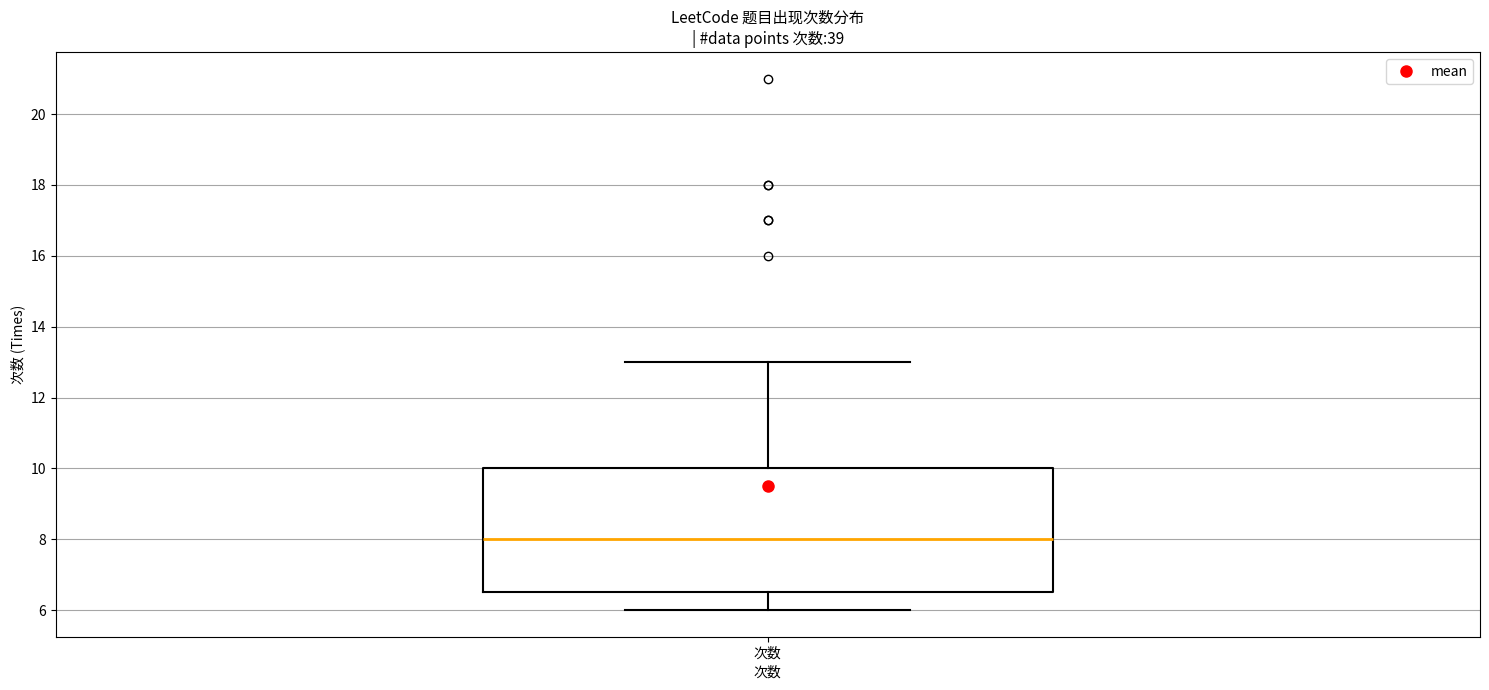

Read this box plot against the y-axis: the position of the median line, the range covered by the box, and the ends of both whiskers. The values are not printed on the chart, so give them approximately, as read against the axis.

median 8.0, box 6.6 to 10.0, whiskers 6.0 to 13.0